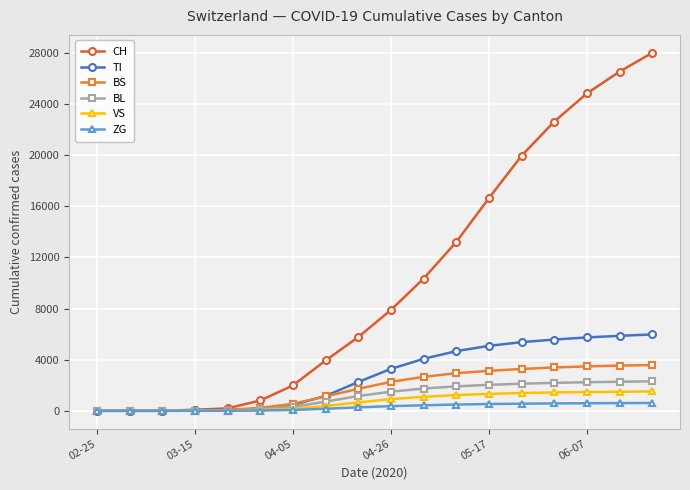

At how many categories does at least one series exceed 24144?

3